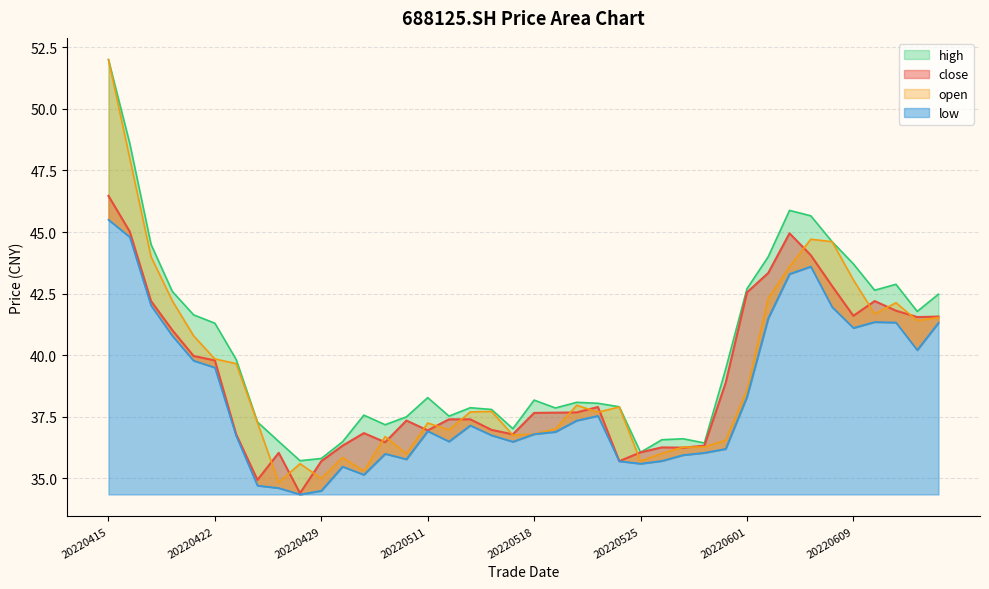

At which category does low reach its first local valley?

20220428